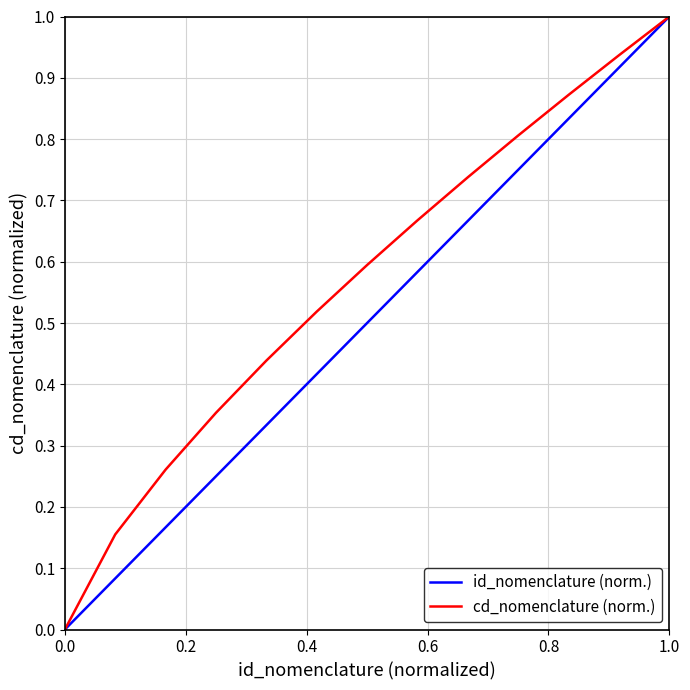

List the series in order of their overall mean, highest first.

cd_nomenclature (norm.), id_nomenclature (norm.)